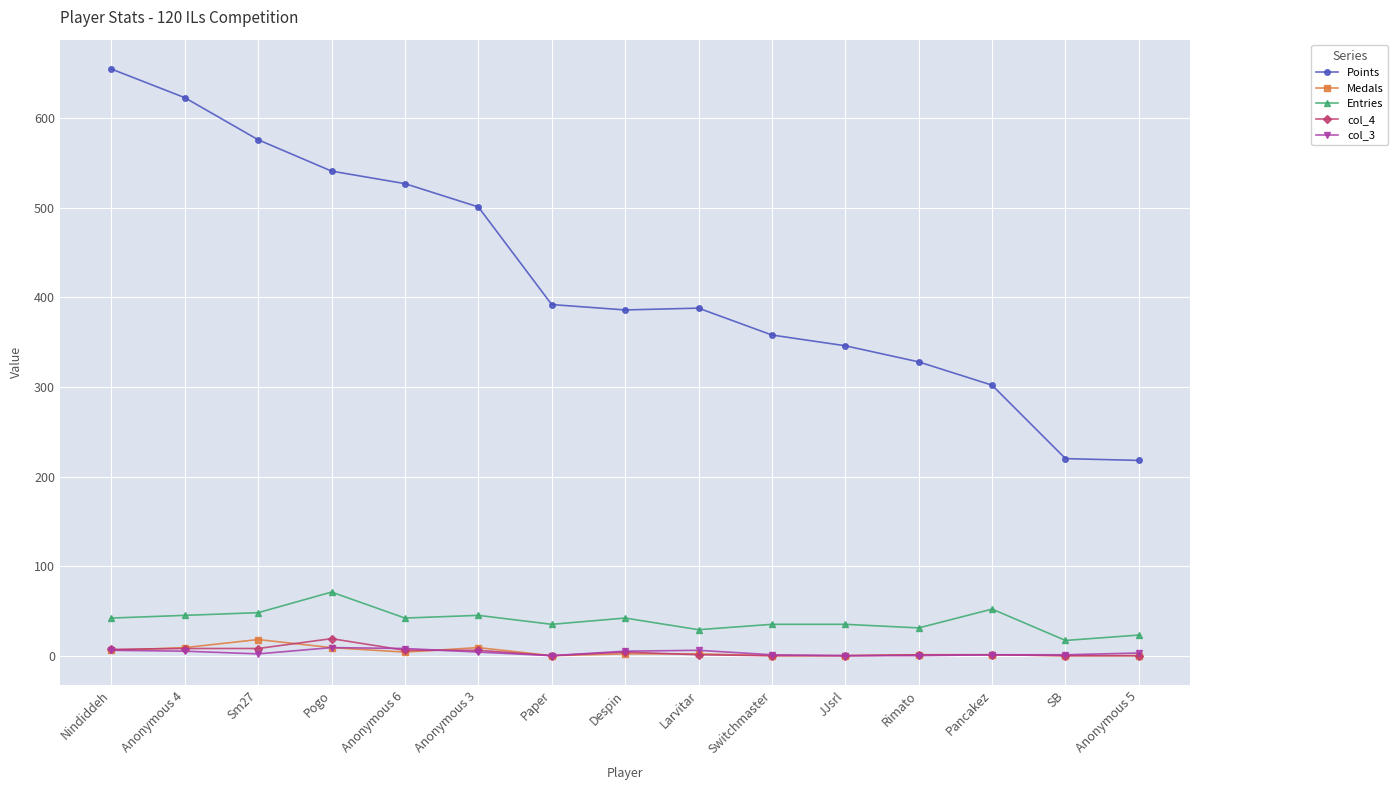

True or false: col_3 and Entries intersect in this chart.

False